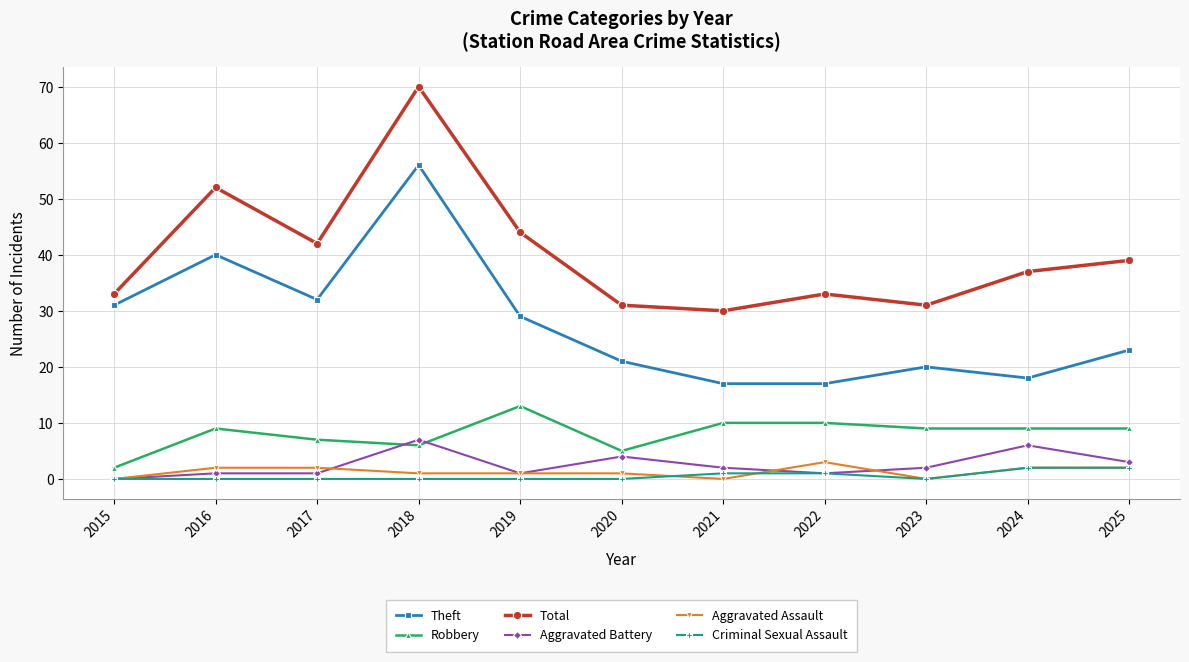

What are all the series names shown in the legend?

Theft, Robbery, Total, Aggravated Battery, Aggravated Assault, Criminal Sexual Assault